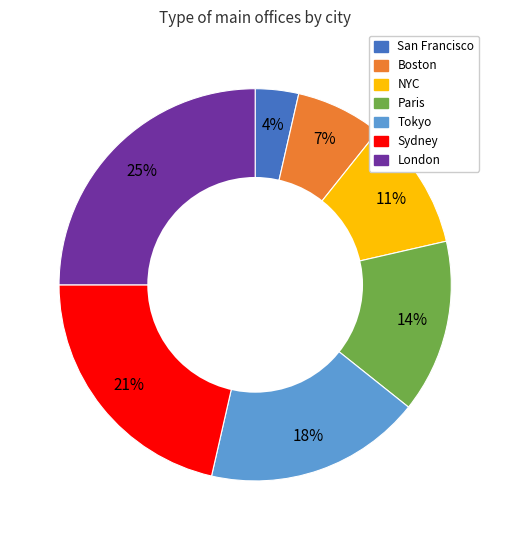

True or false: Sydney accounts for 21% of the total.

True